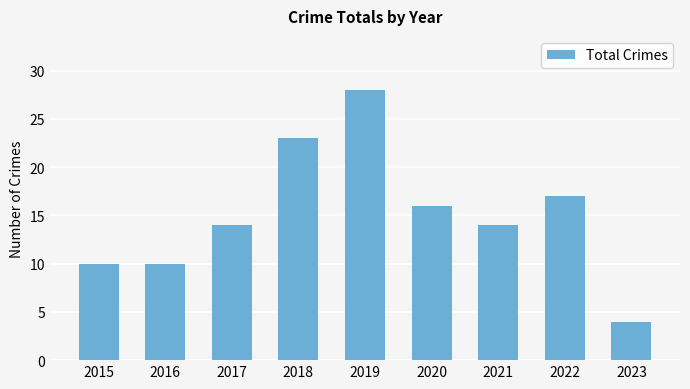

What is the greatest value displayed?

28